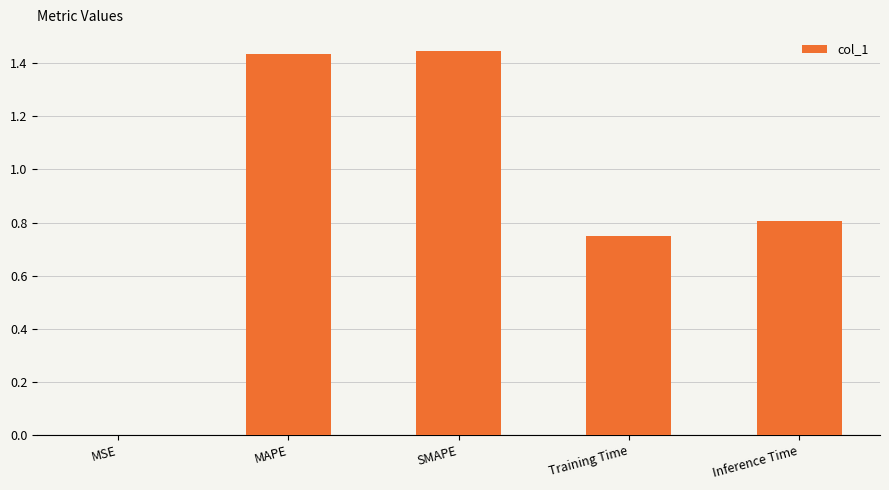

What is the sum of all values?

4.4